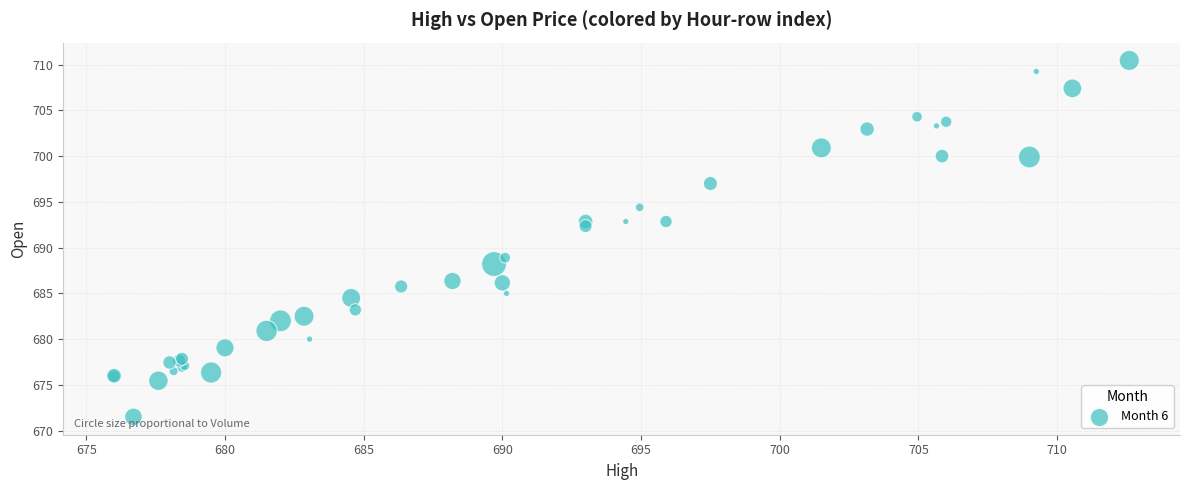

What Y value in the scatter plot is closest to 690?

688.9